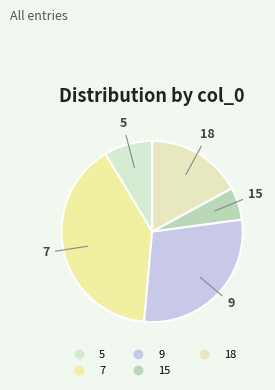

Which slice is the smallest?

15